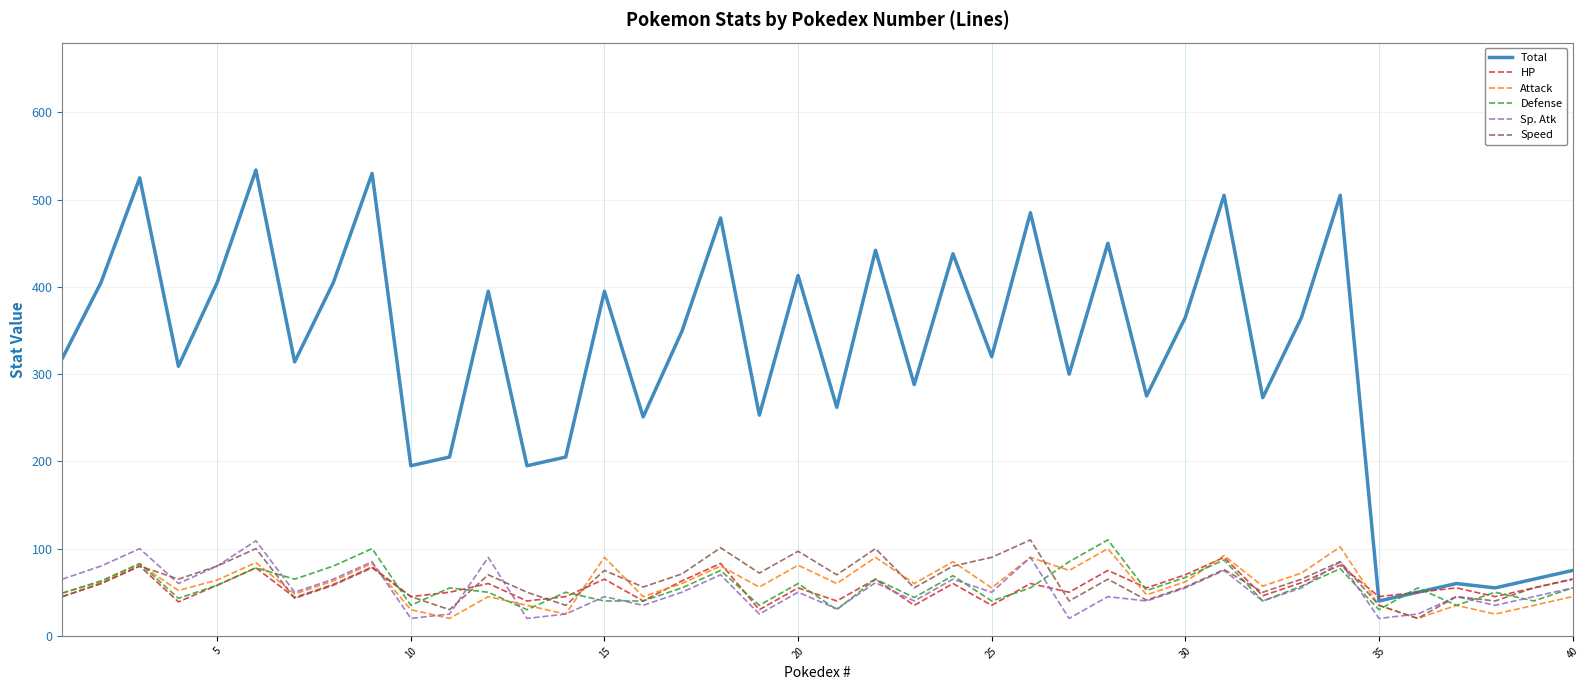

What is the greatest value displayed?

534